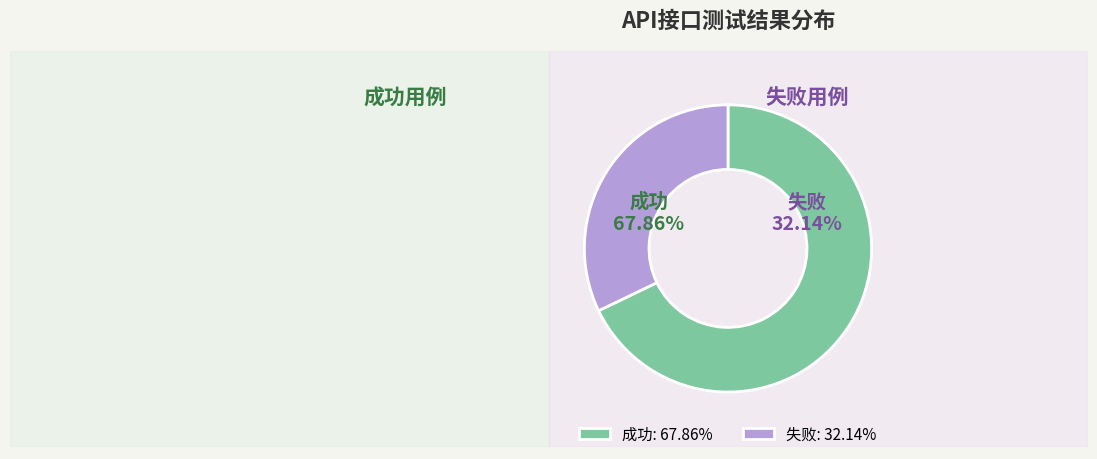

Is 失败 the majority of the pie?

No